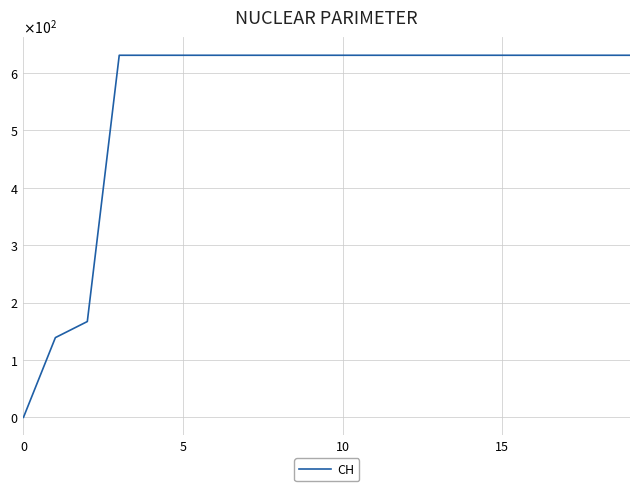

True or false: the data has more than 2 interior local peaks.

False